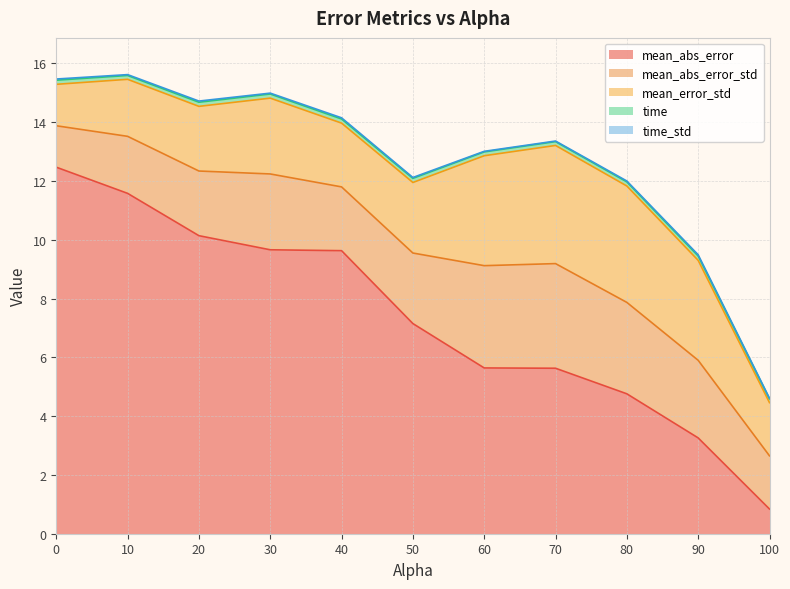

At how many categories does at least one series exceed 4?

9